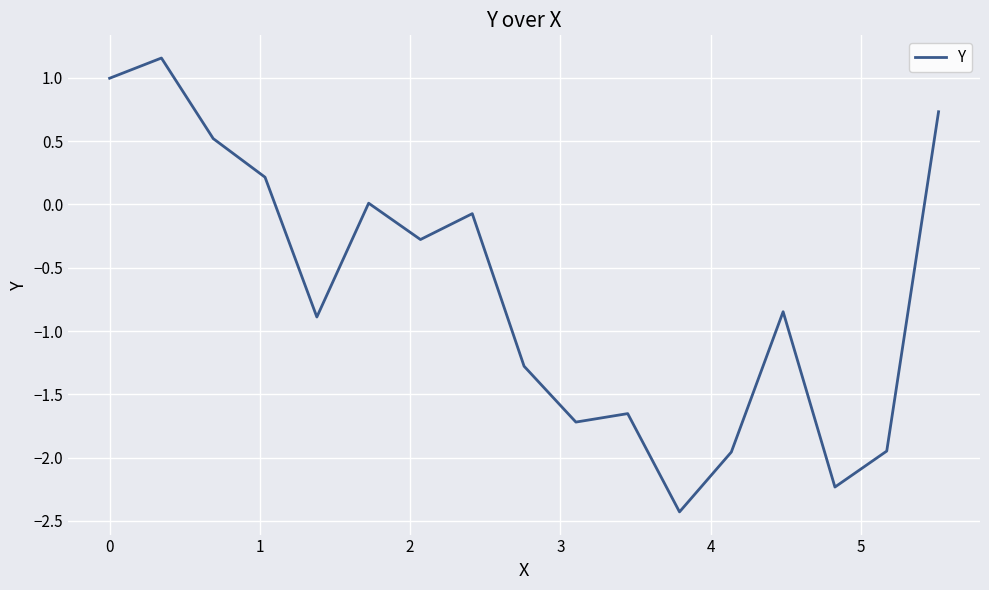

What is the smallest value displayed?

-2.4